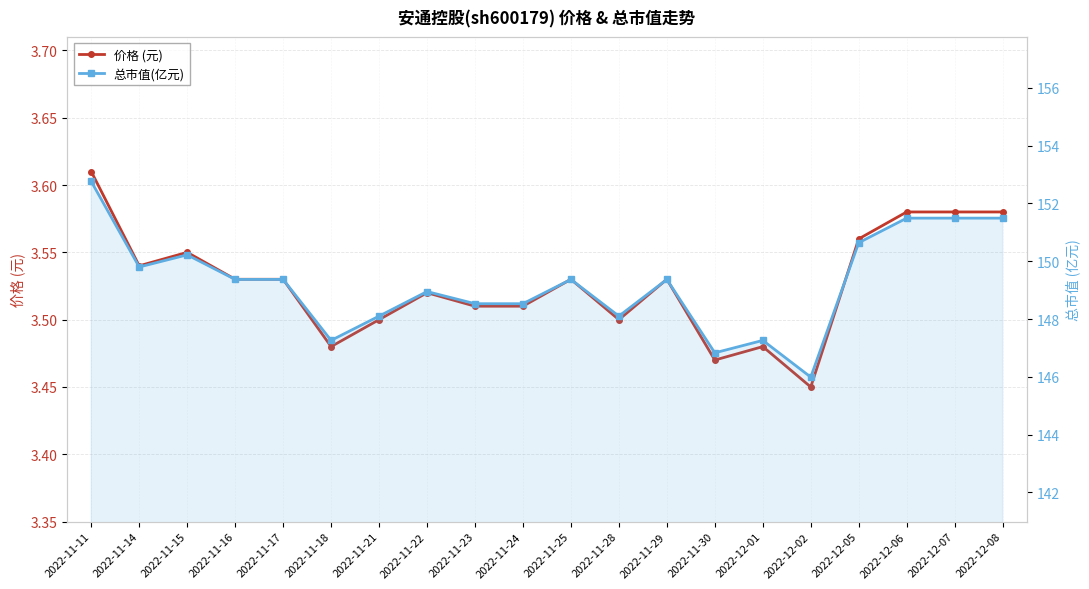

What is the label of the 6th point from the right?

2022-12-01